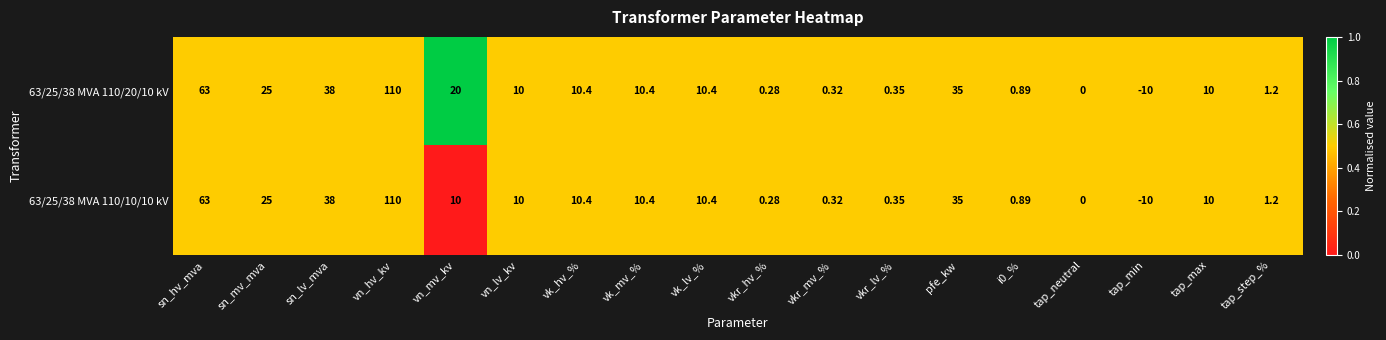

At which category does the chart reach its peak across all series?

vn_hv_kv